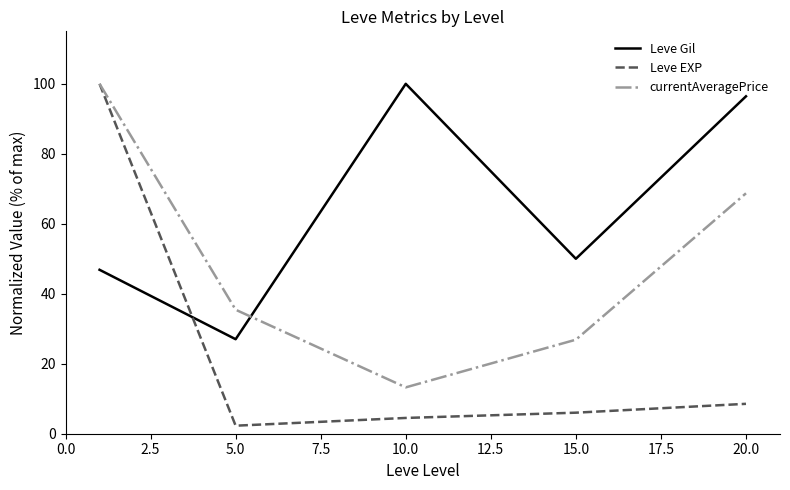

Which series has the largest range (max minus min)?

Leve EXP